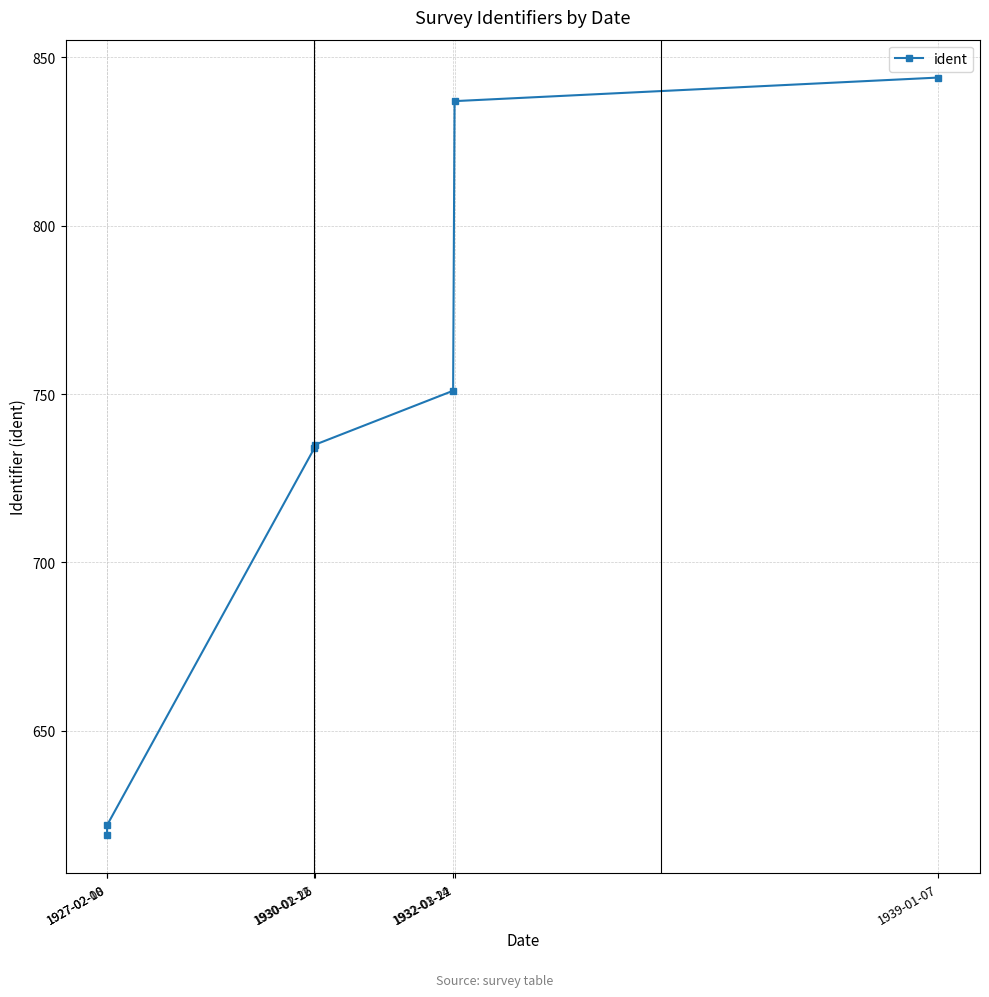

Is this an area chart (filled region under the line)?

No